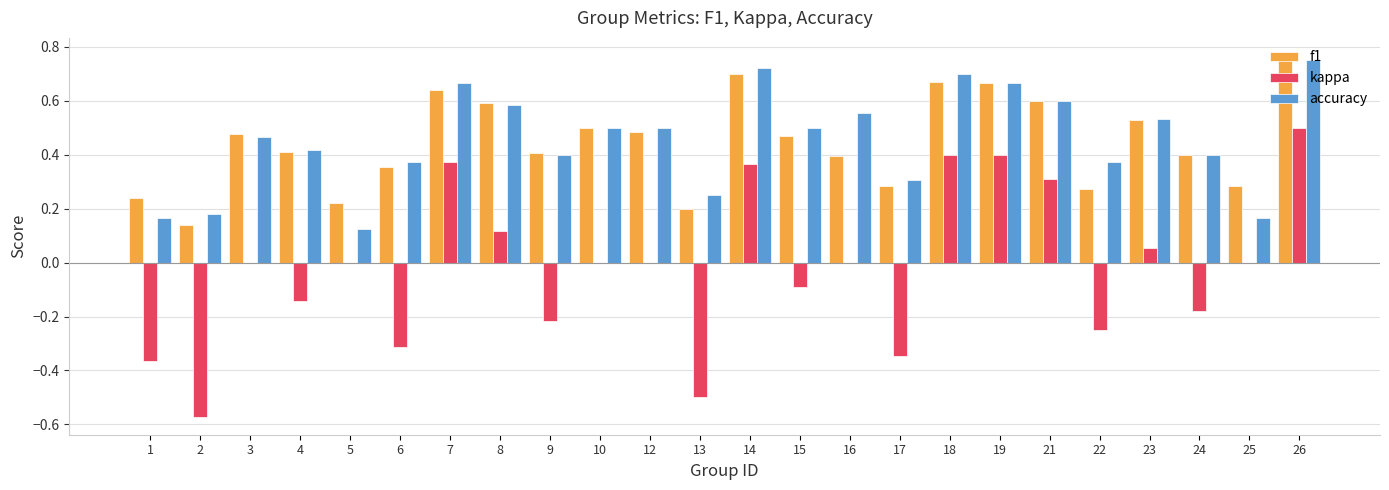

What is the sum of the accuracy values at 14 and 8?

1.3